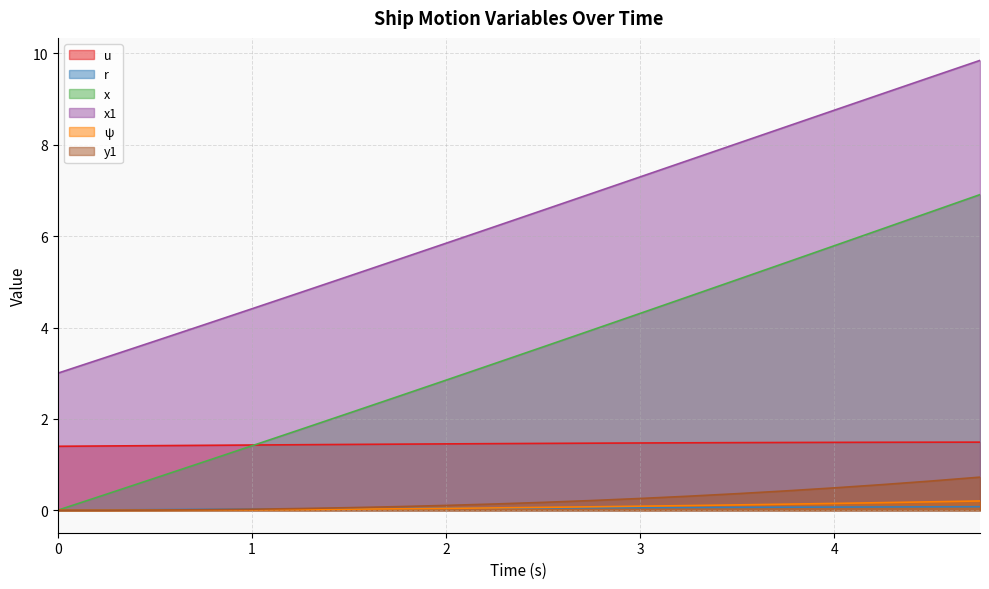

Rank the series at 1.5 from highest to lowest value.

x1, x, u, y1, r, ψ